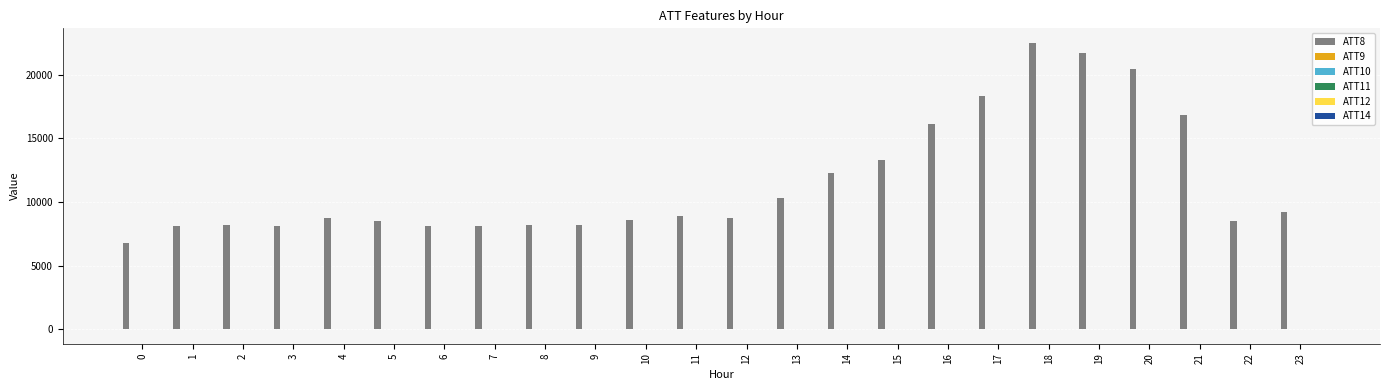

Which series has the largest range (max minus min)?

ATT8